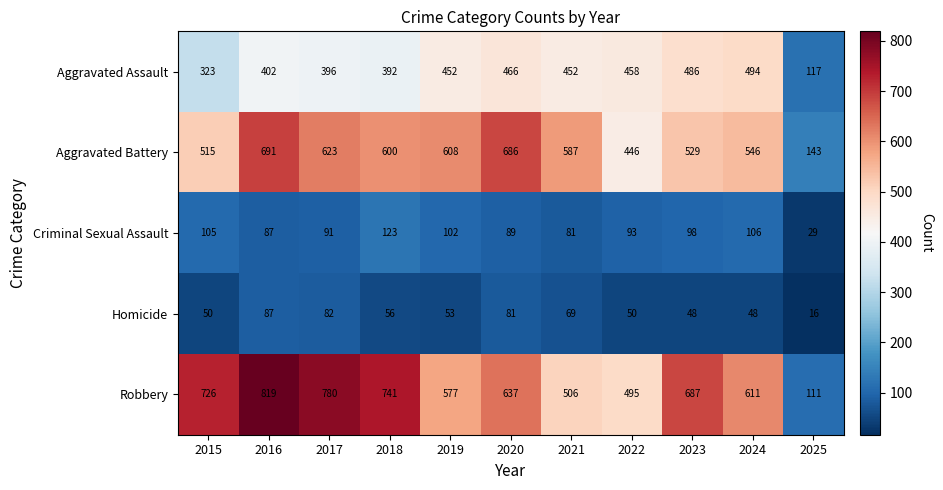

What is the sum of all Aggravated Battery values?

5974